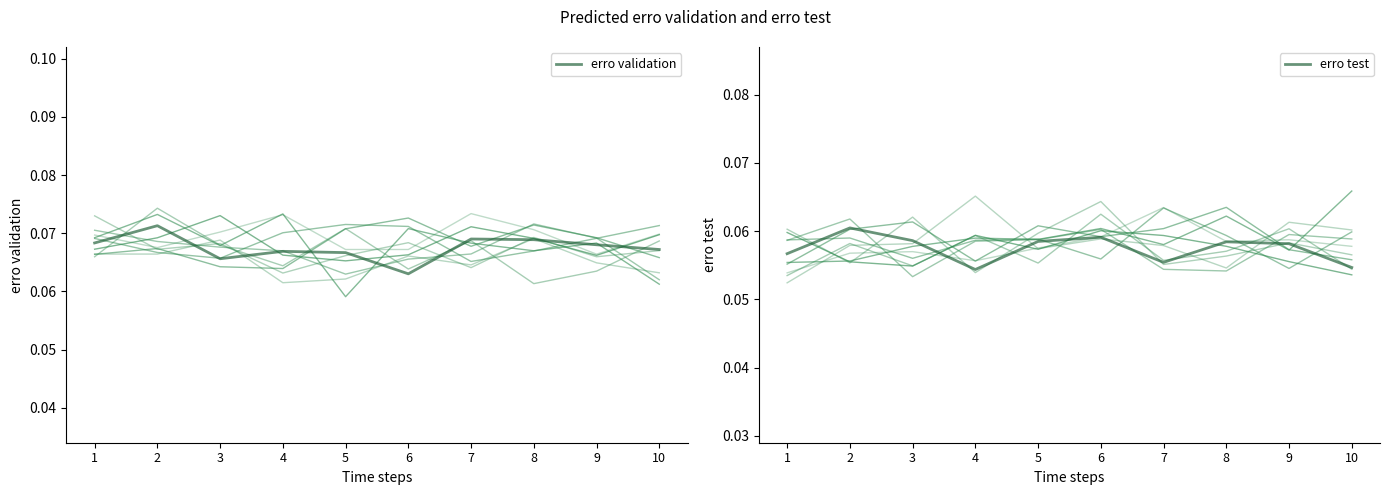

Count the number of data series in this chart.

2